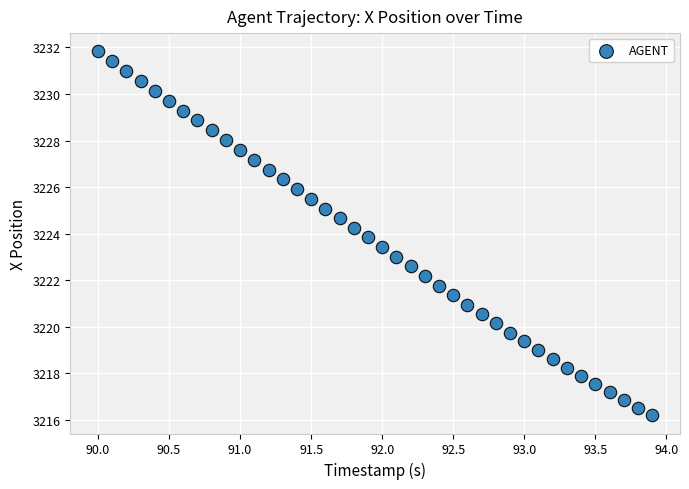

What is the range of X values (max minus min)?

3.9